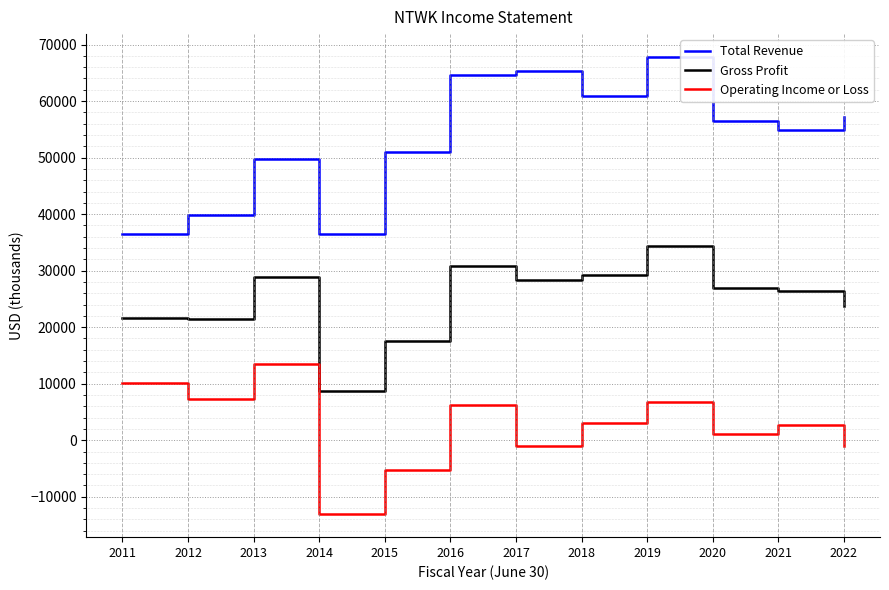

Is it true that Operating Income or Loss equals 13500 at 2013?

True